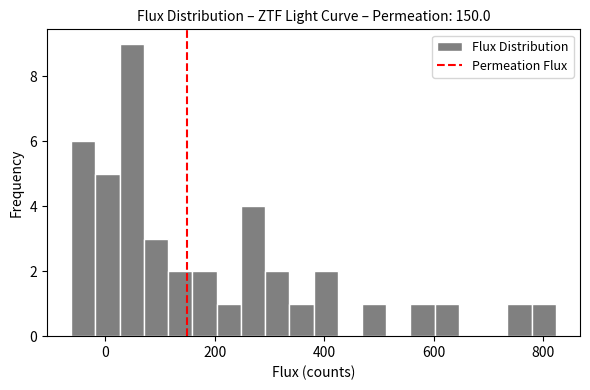

Around what value on the x-axis is the tallest bar? Give the approximate position of its centre, as read against the axis.

40